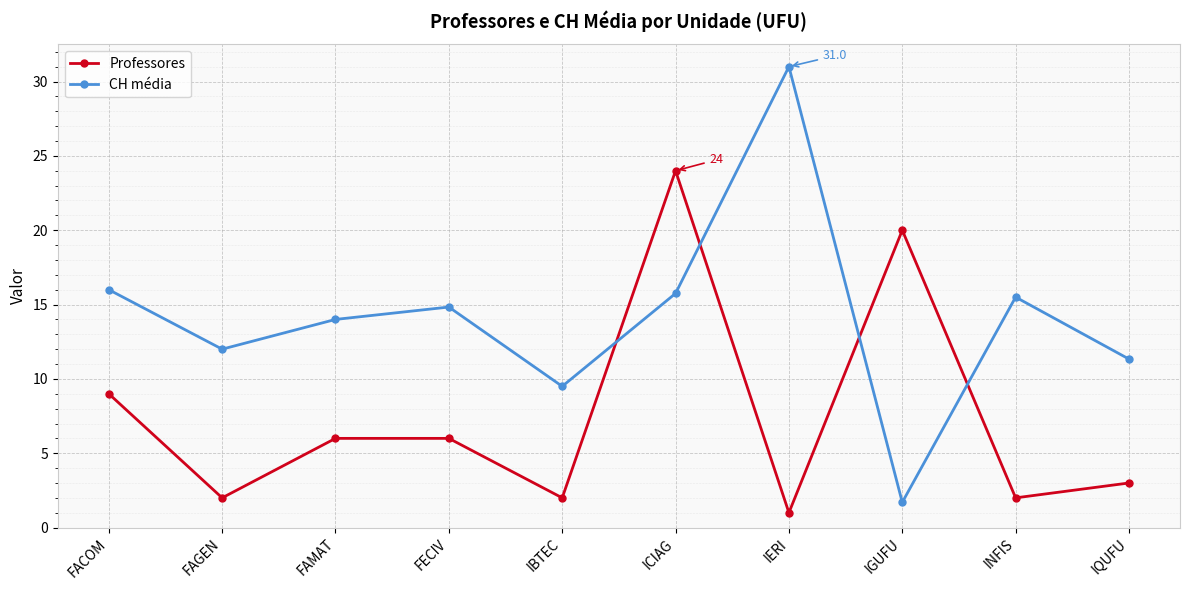

True or false: Professores has a value of 0.4 at IBTEC.

False